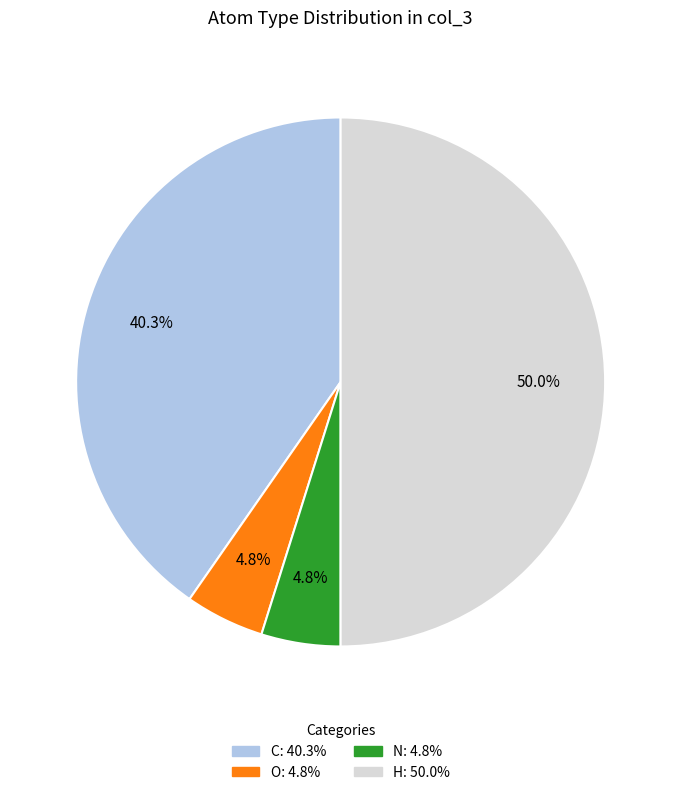

What is the largest slice in the pie chart?

H